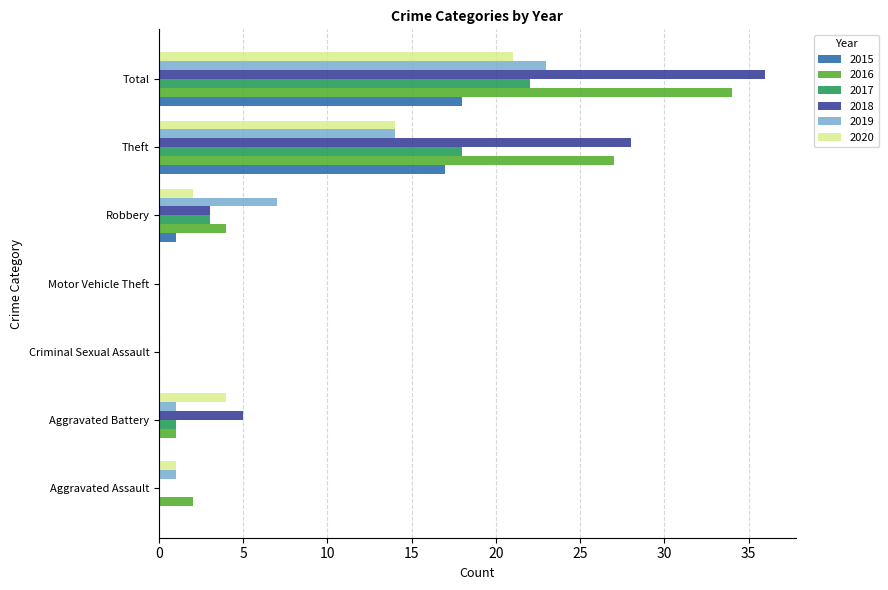

What is the average value of the 2017 series?

6